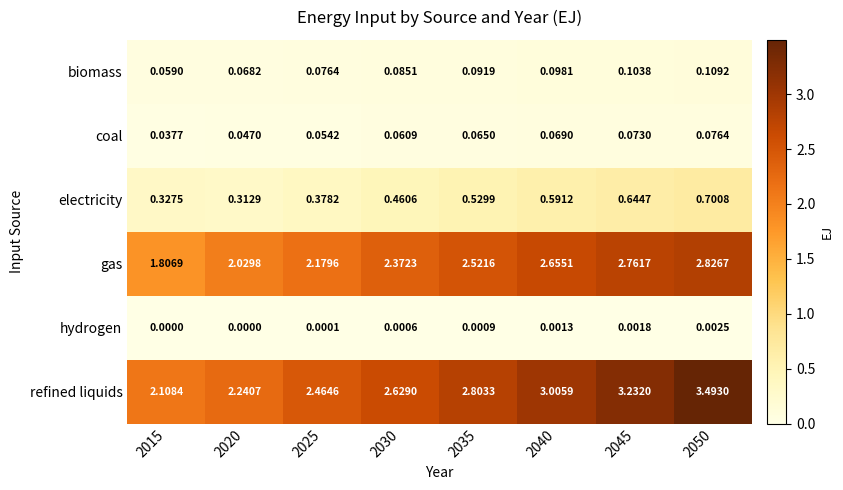

Rank the series by their maximum value, from lowest to highest.

hydrogen, coal, biomass, electricity, gas, refined liquids